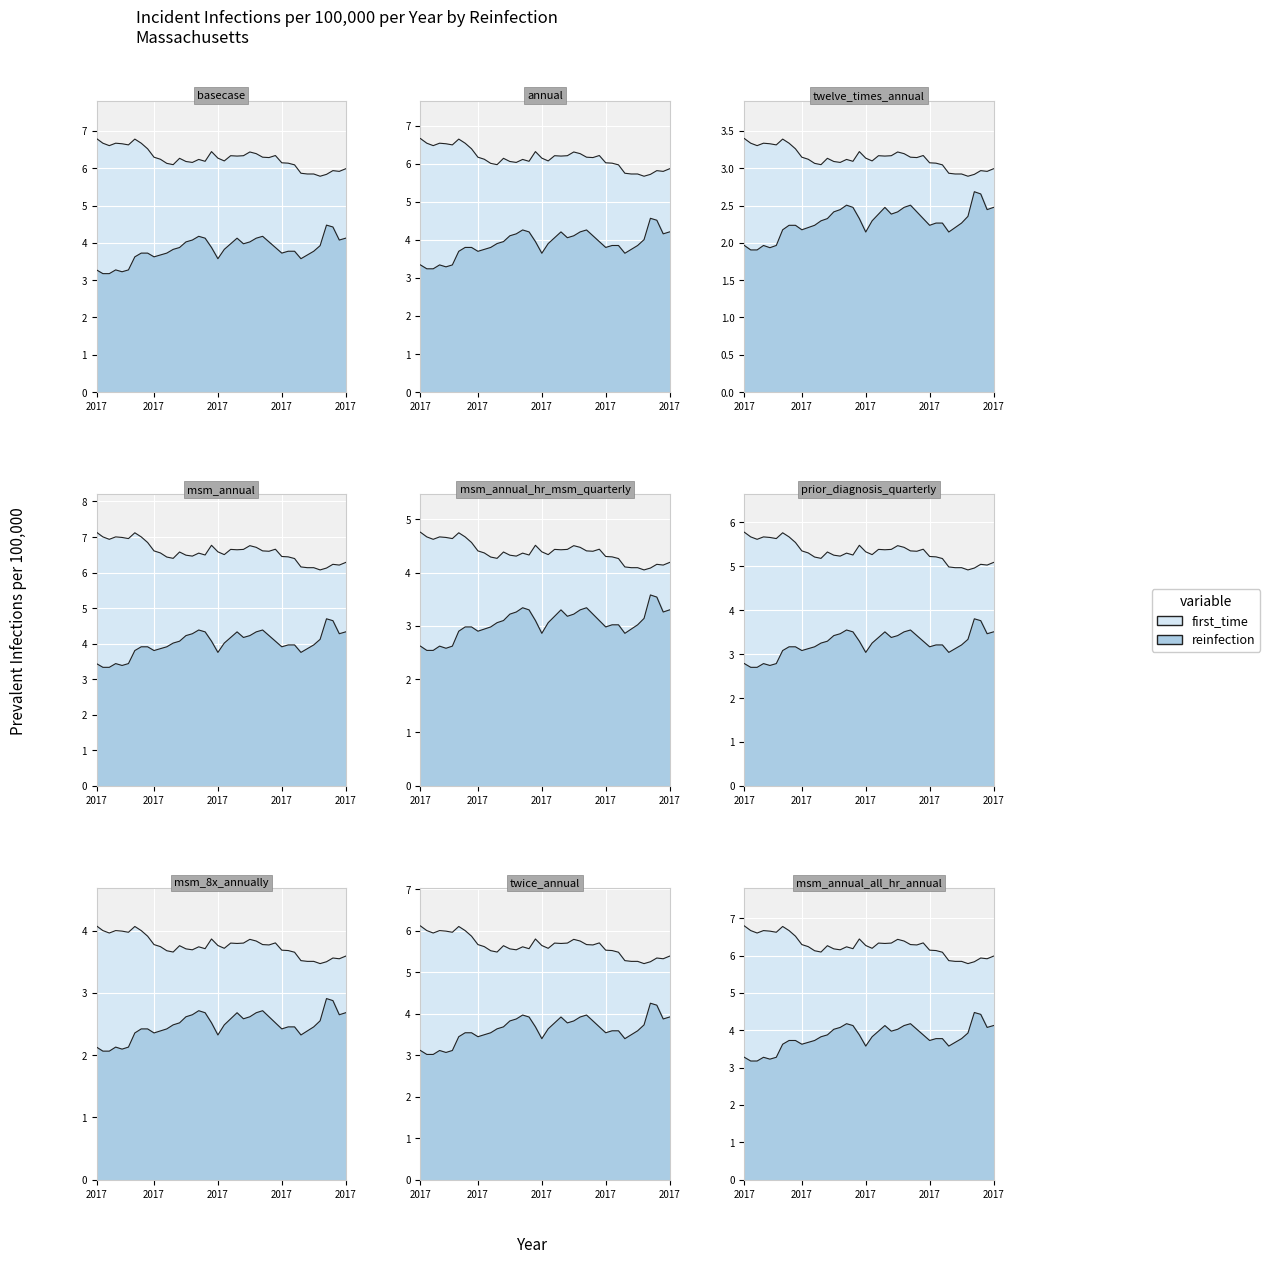

Between 26 and 9, which is larger?

26